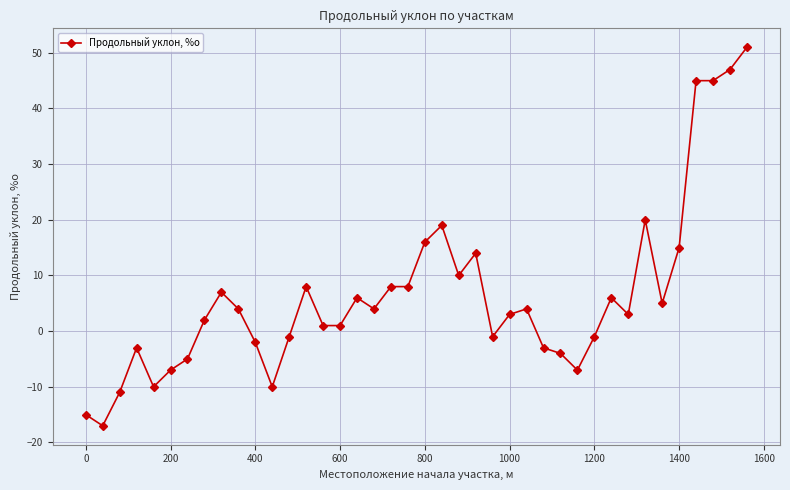

What is the sum of all values?

255